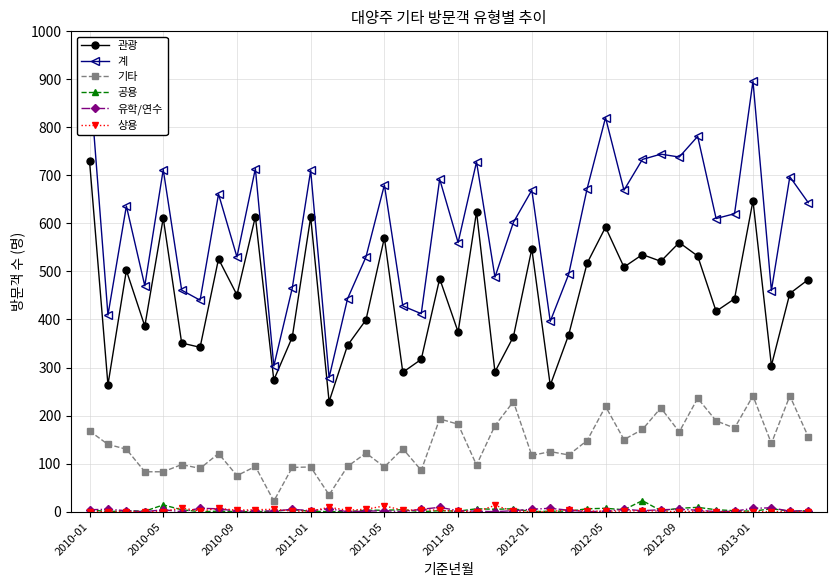

At which label is 유학/연수 closest to 4?

2010-01